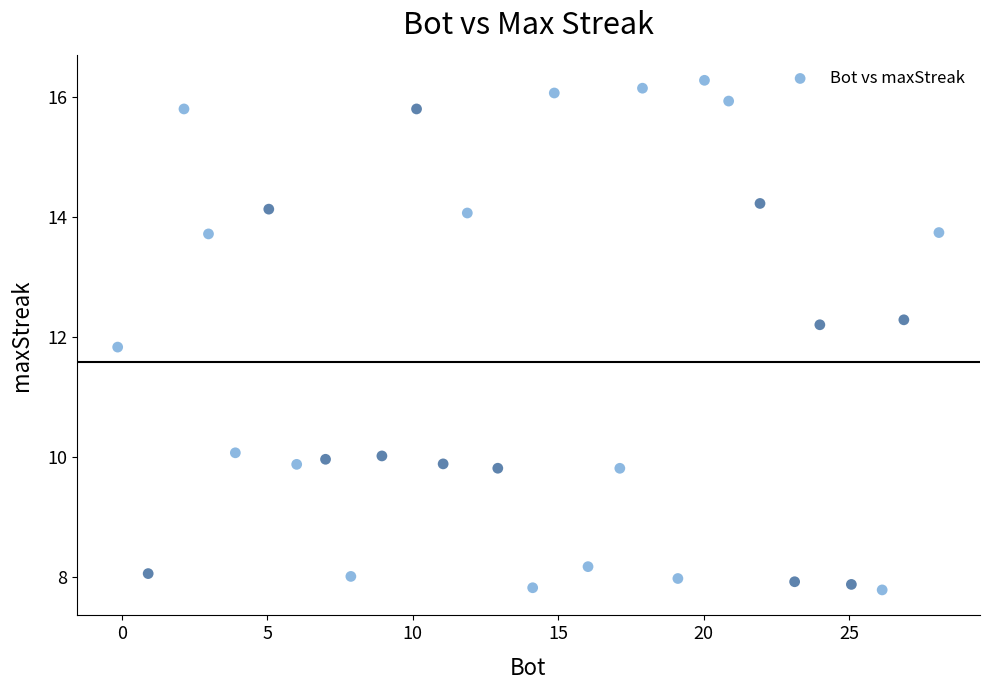

What is the range of Y values (max minus min)?

8.5